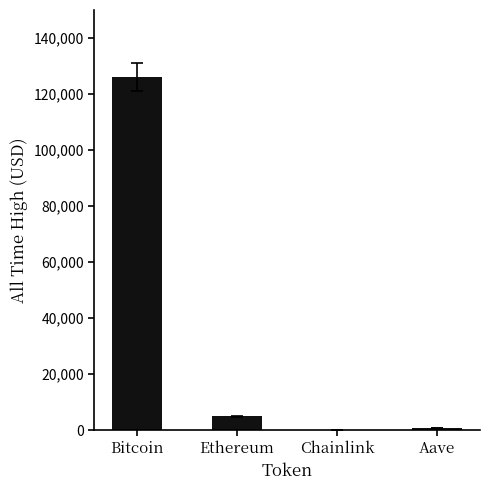

At which label does the data first exceed 4946?

Bitcoin